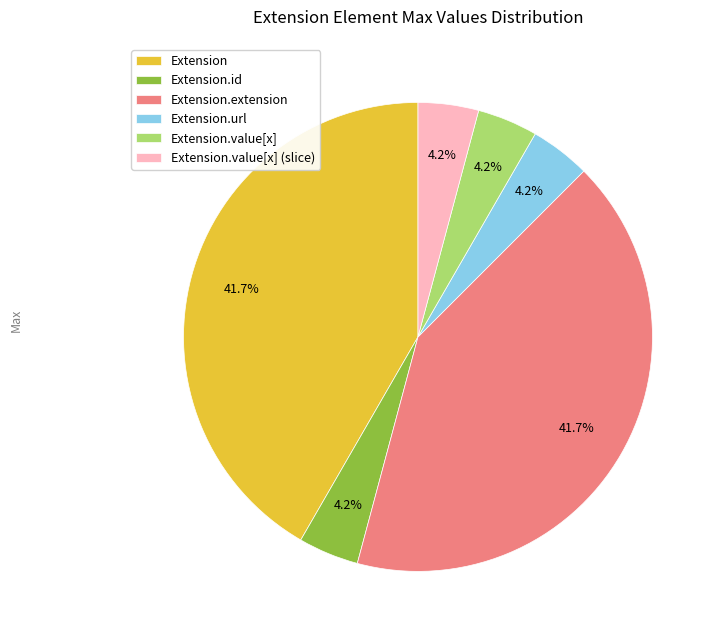

Does Extension.extension represent more than half of the total?

No